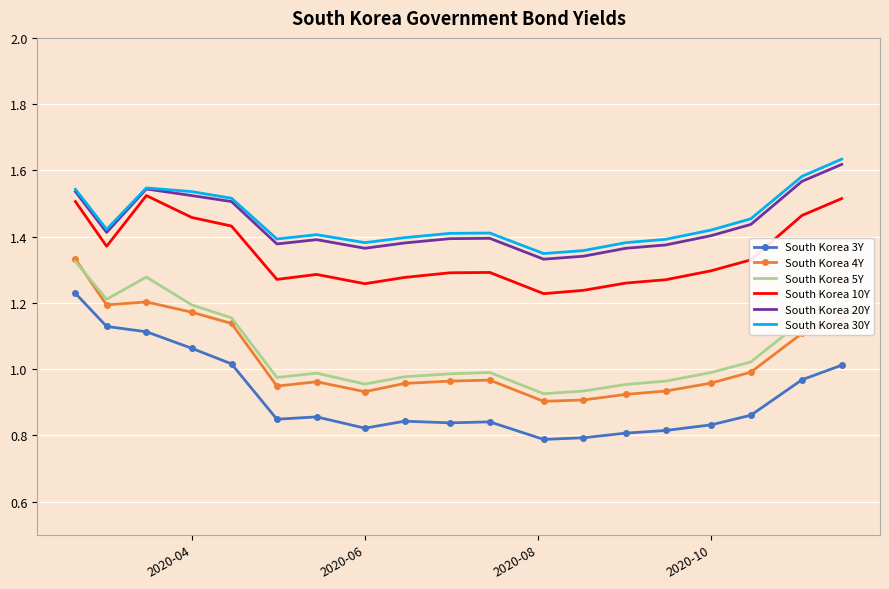

True or false: South Korea 30Y and South Korea 4Y intersect in this chart.

False